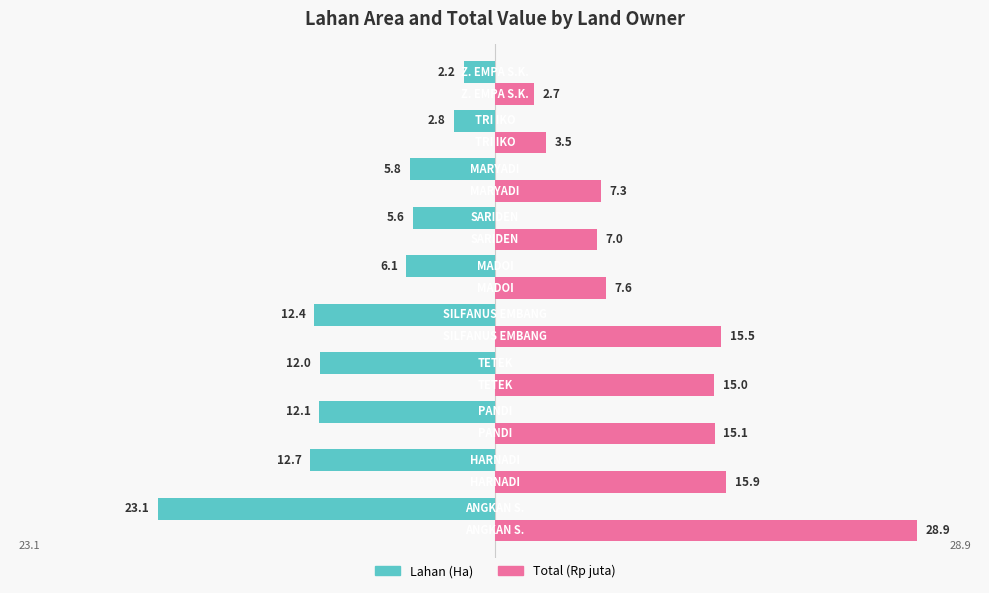

What are all the series names shown in the legend?

Lahan (Ha), Total (Rp juta)